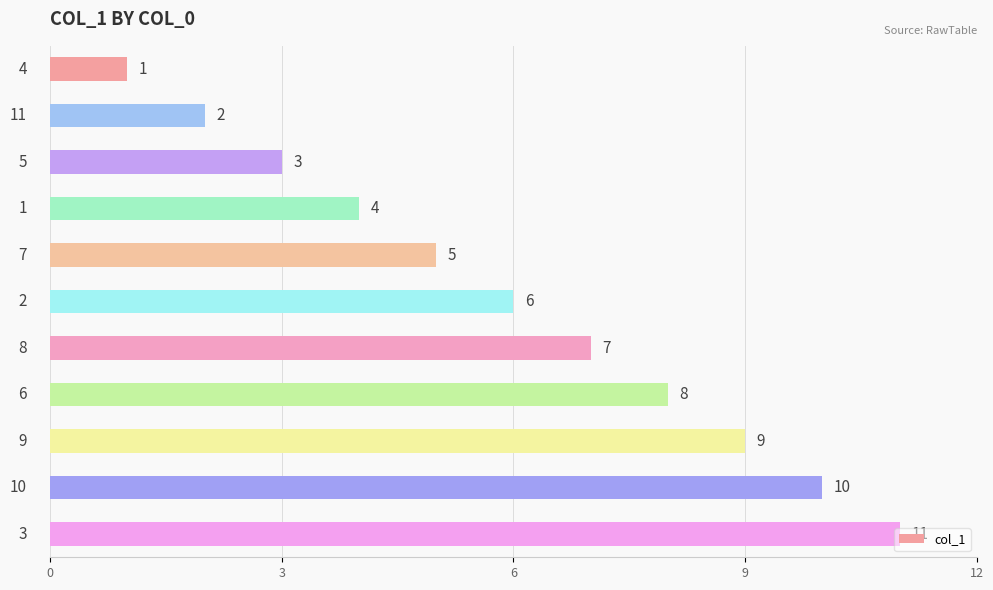

What is the average value?

6